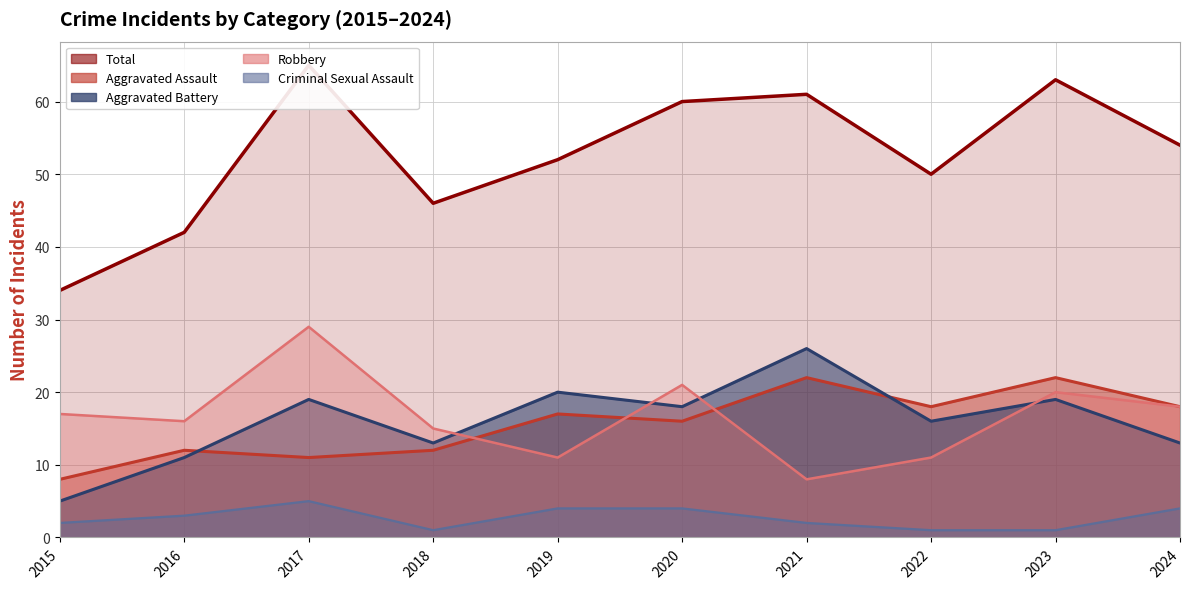

At which category does the chart reach its peak across all series?

2017